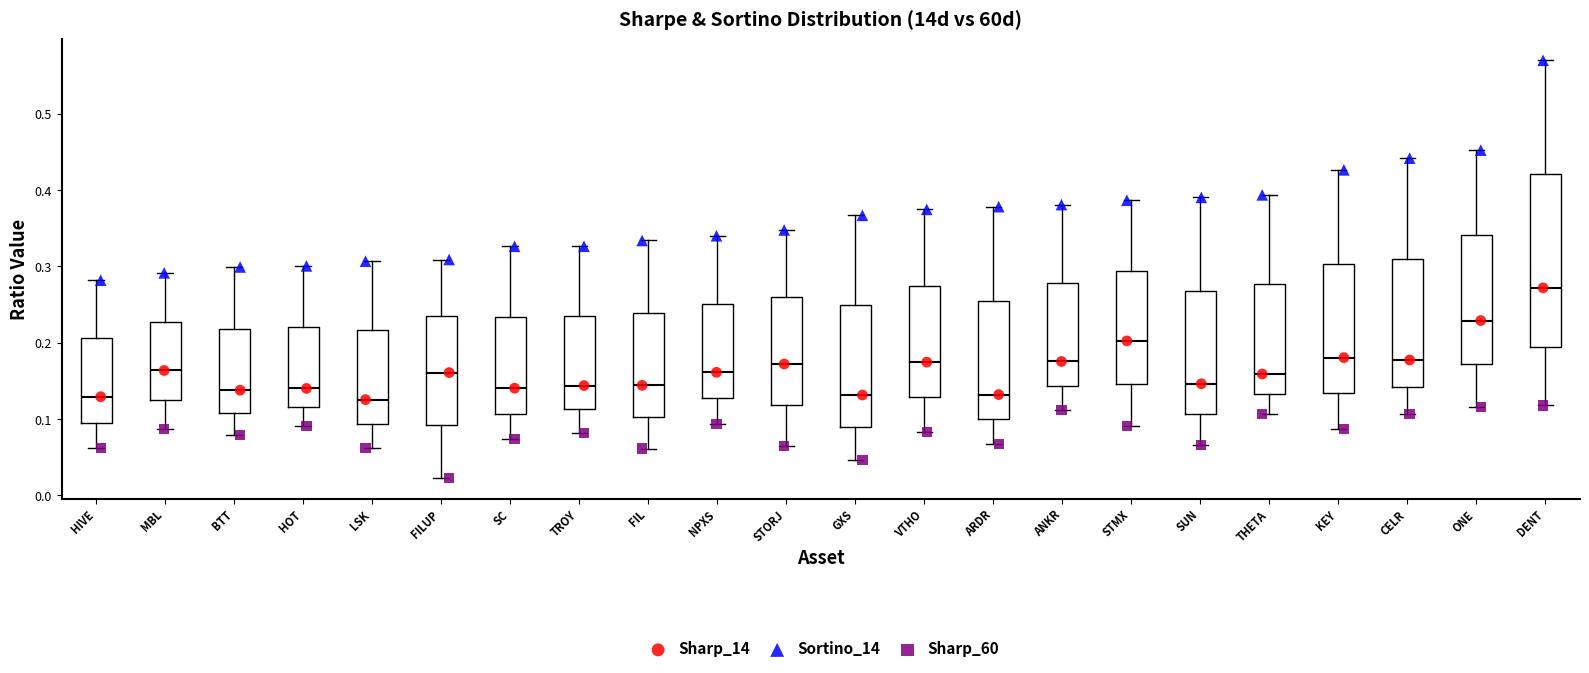

Which box is the tallest, from its lower edge to its upper edge?

DENT